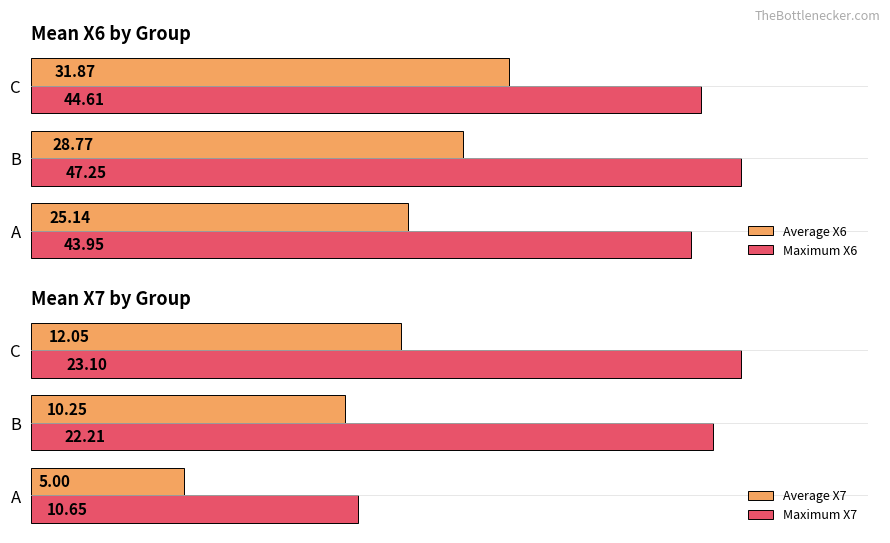

List the labels in order of Average X6 value, largest first.

C, B, A